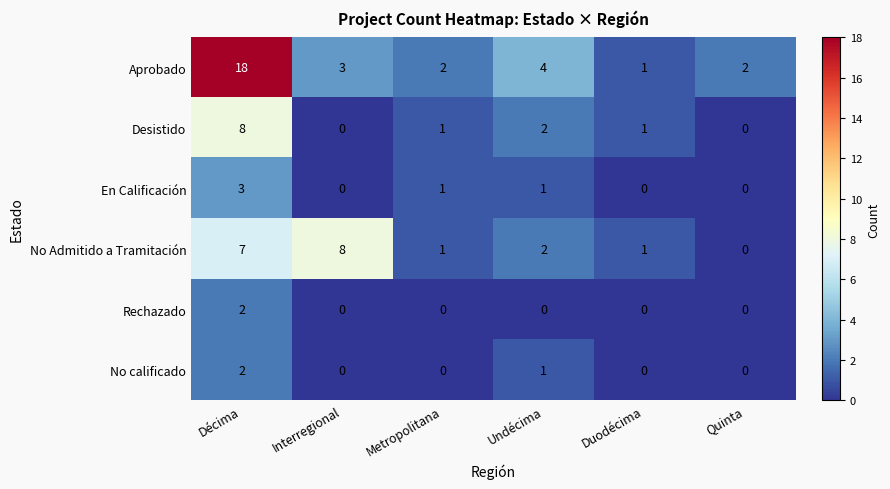

At which category is the sum across all series the highest?

Décima